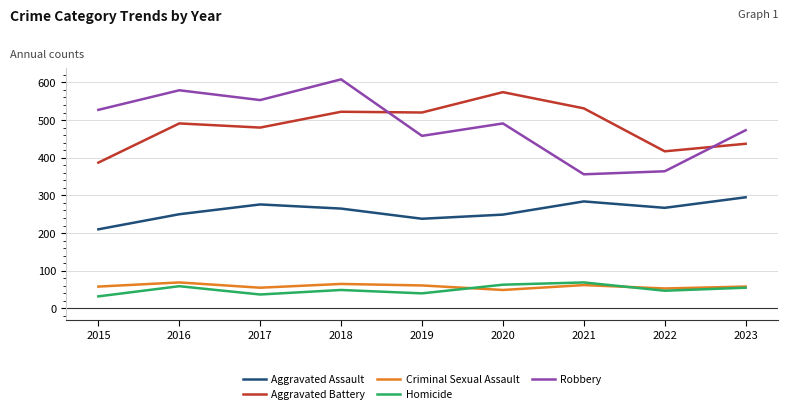

The value of Criminal Sexual Assault at 2017 is 30. True or false?

False